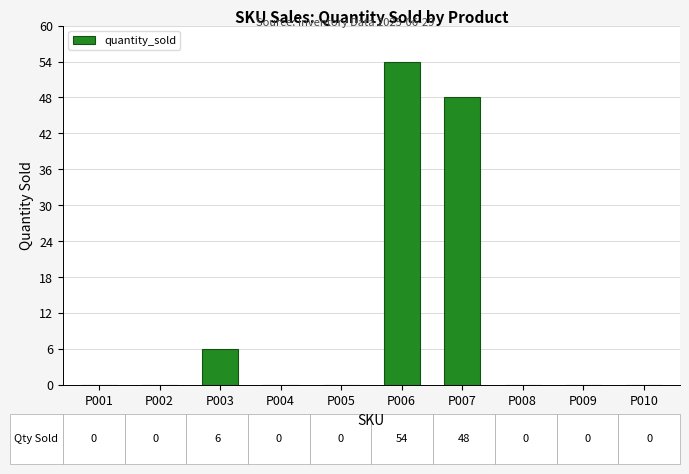

Are the bars horizontal?

No